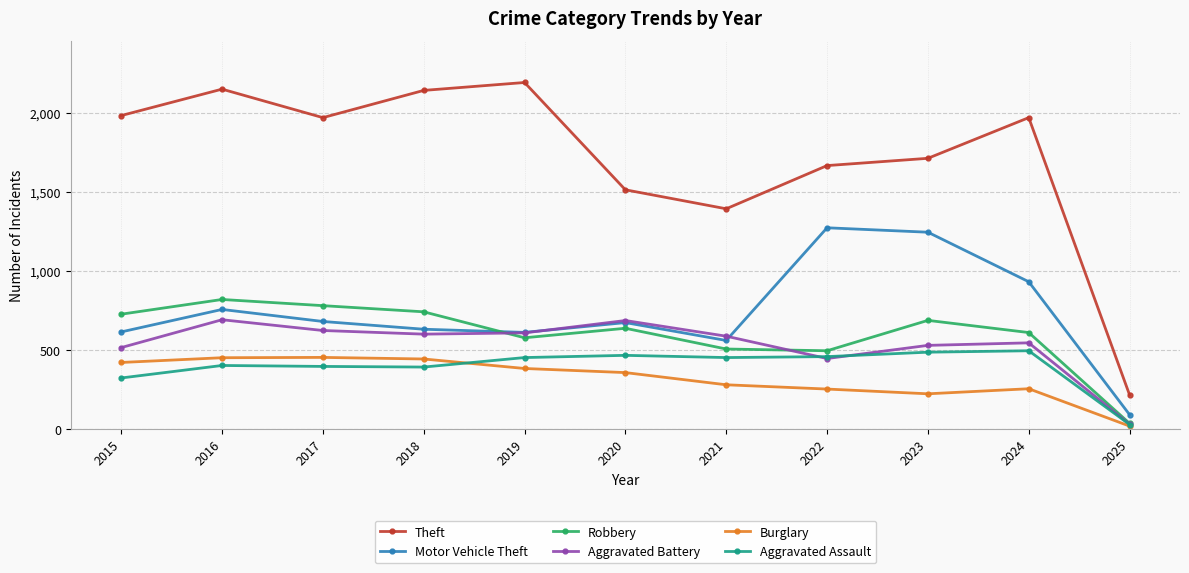

What is the sum of the Burglary values at 2025 and 2015?

440